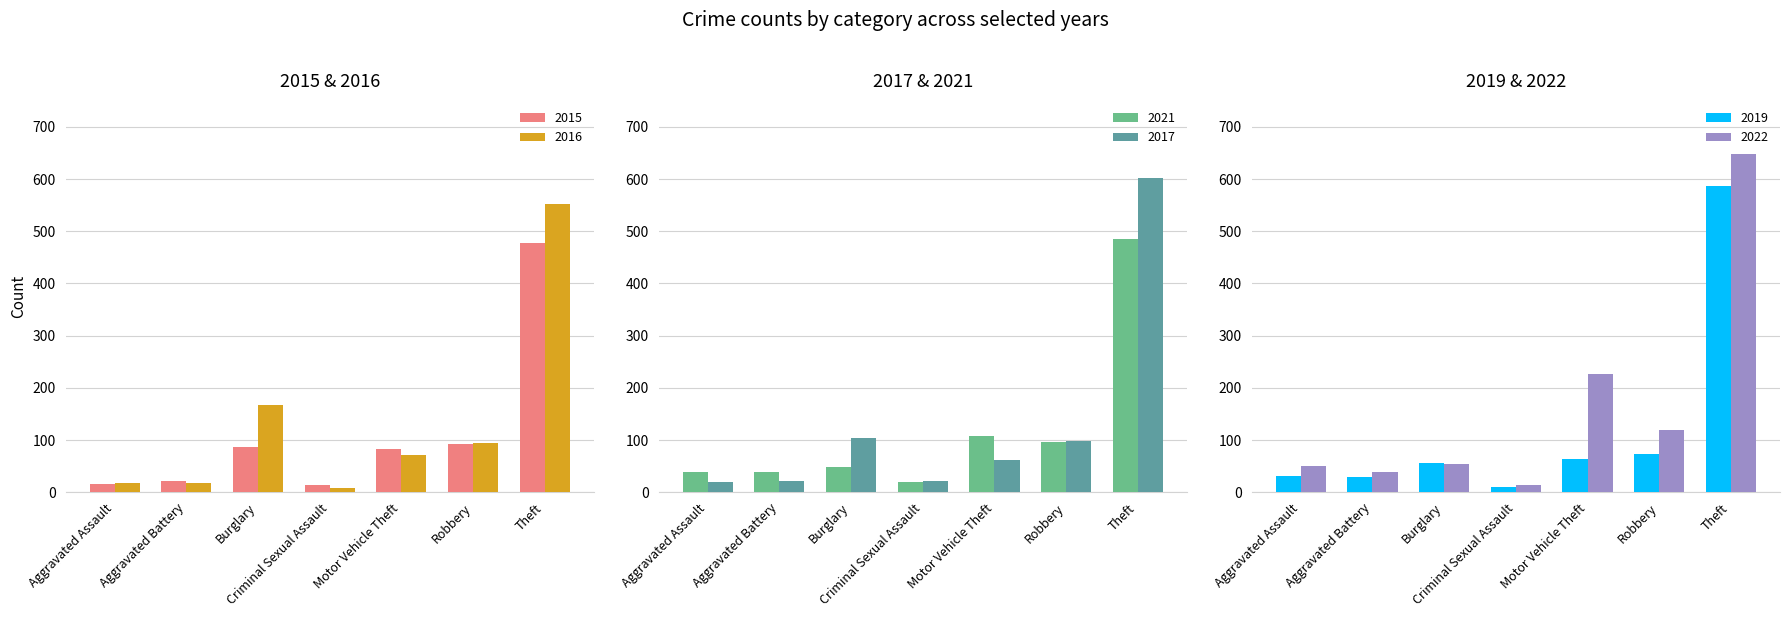

At which category is the sum across all series the highest?

Theft